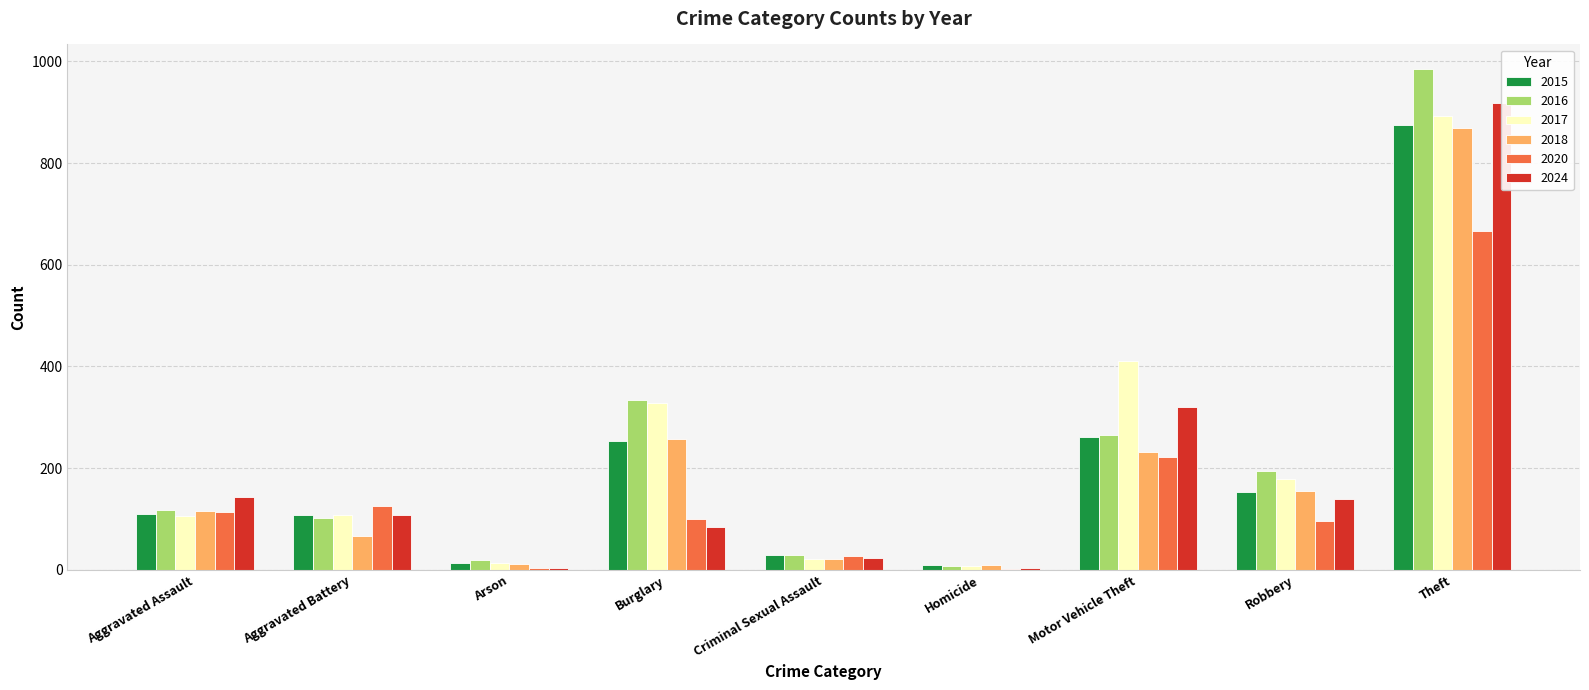

Is it true that 2024 equals 85 at Burglary?

True